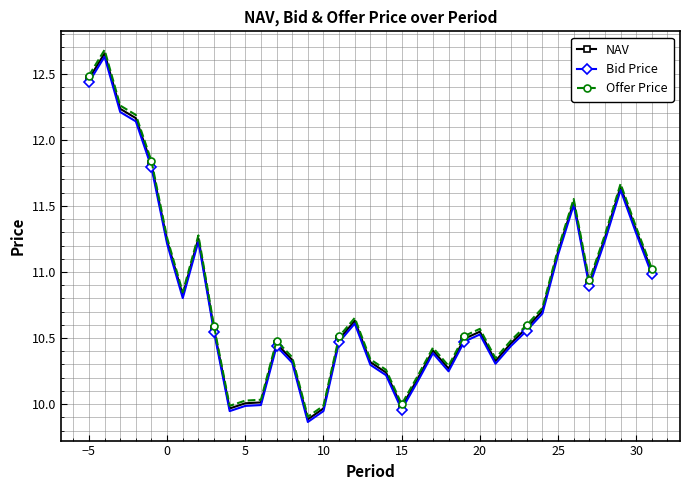

At how many categories does at least one series exceed 12?

4